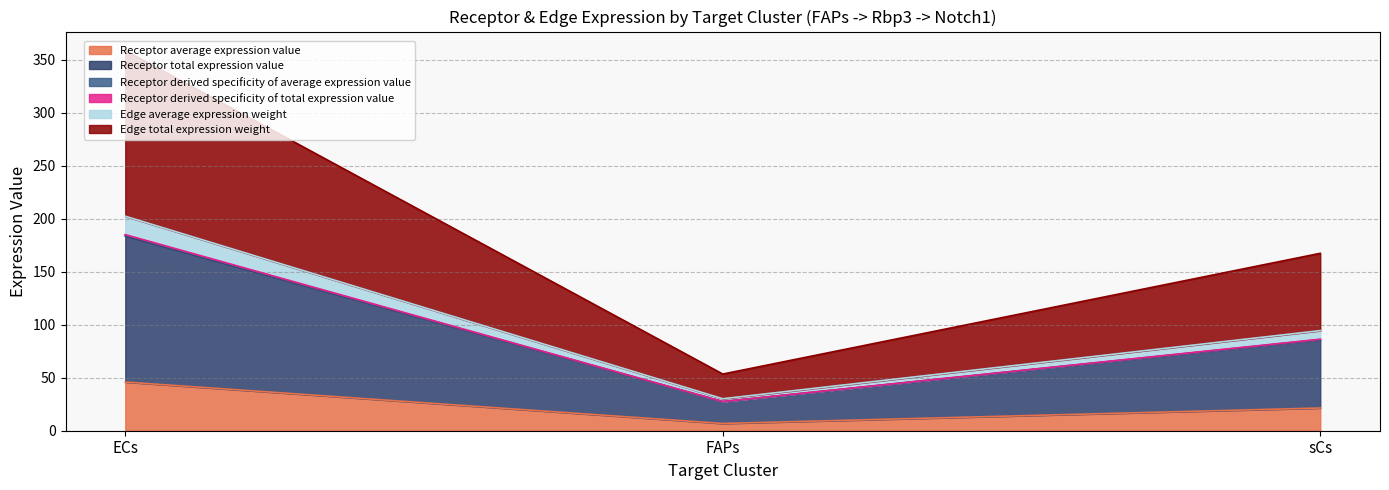

Is it true that Receptor derived specificity of average expression value equals 27.5 at FAPs?

True